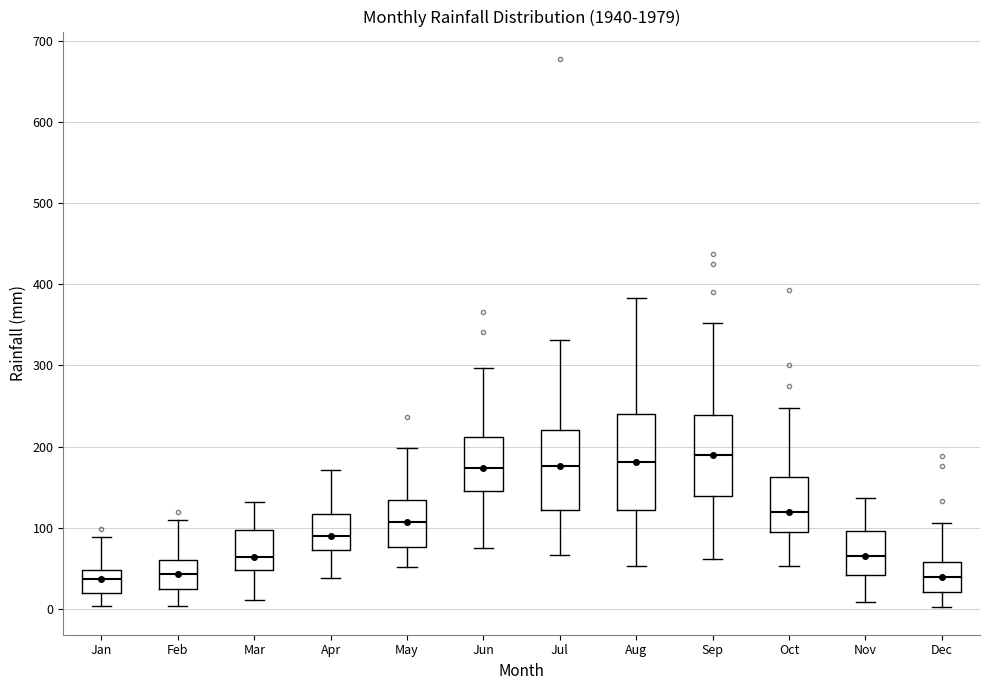

Reading left to right, read every box against the y-axis: the position of its median line, the range the box covers, and the ends of its whiskers. The values are not printed on the chart, so give them approximately, as read against the axis.

Jan: median 40, box 20 to 50, whiskers 0 to 90
Feb: median 40, box 20 to 60, whiskers 0 to 110
Mar: median 60, box 50 to 100, whiskers 10 to 130
Apr: median 90, box 70 to 120, whiskers 40 to 170
May: median 110, box 80 to 130, whiskers 50 to 200
Jun: median 170, box 150 to 210, whiskers 70 to 300
Jul: median 180, box 120 to 220, whiskers 70 to 330
Aug: median 180, box 120 to 240, whiskers 50 to 380
Sep: median 190, box 140 to 240, whiskers 60 to 350
Oct: median 120, box 90 to 160, whiskers 50 to 250
Nov: median 60, box 40 to 100, whiskers 10 to 140
Dec: median 40, box 20 to 60, whiskers 0 to 110